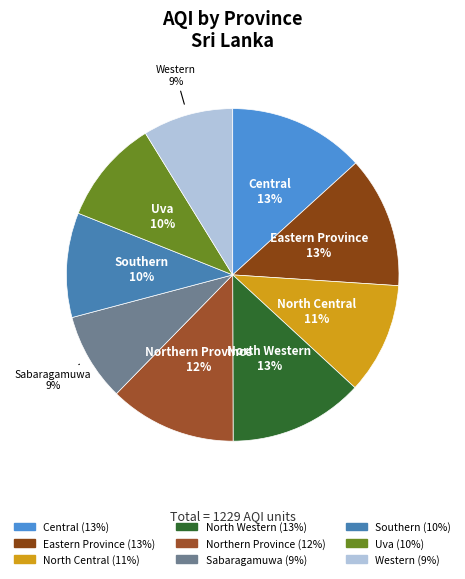

True or false: Central accounts for 4% of the total.

False